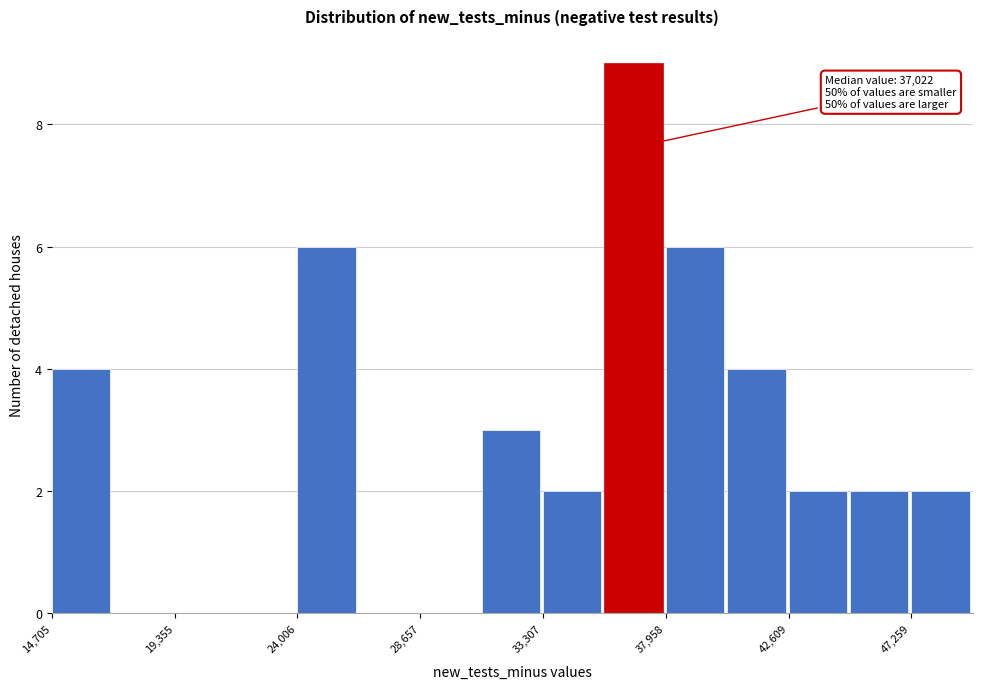

Which range on the x-axis has the tallest bar?

35500 to 38000